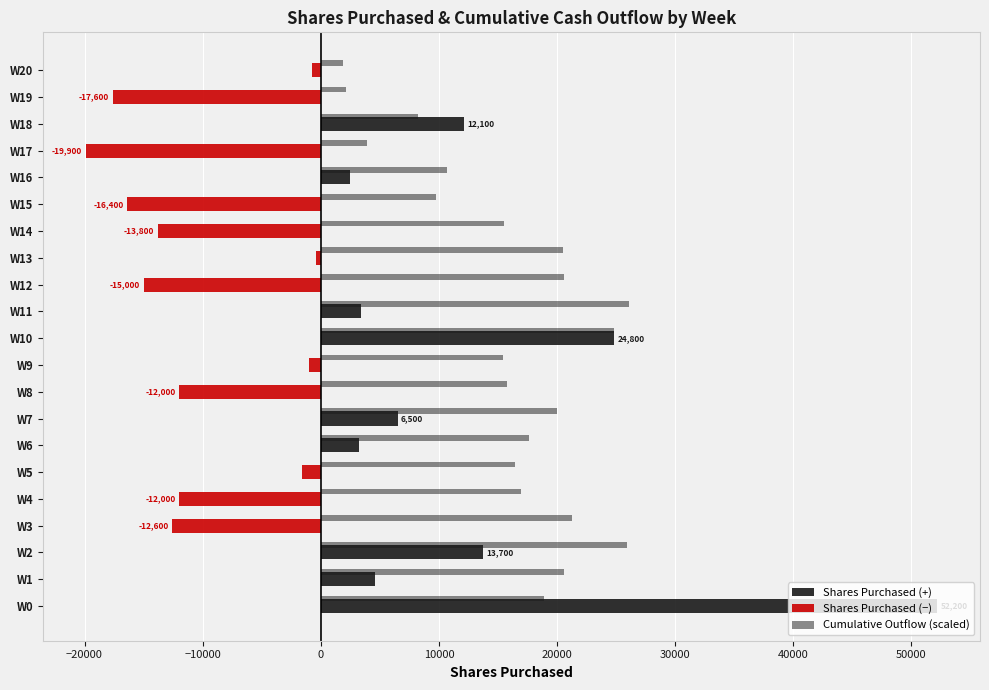

Rank the series by their maximum value, from highest to lowest.

Shares Purchased (+), Cumulative Outflow (scaled), Shares Purchased (−)